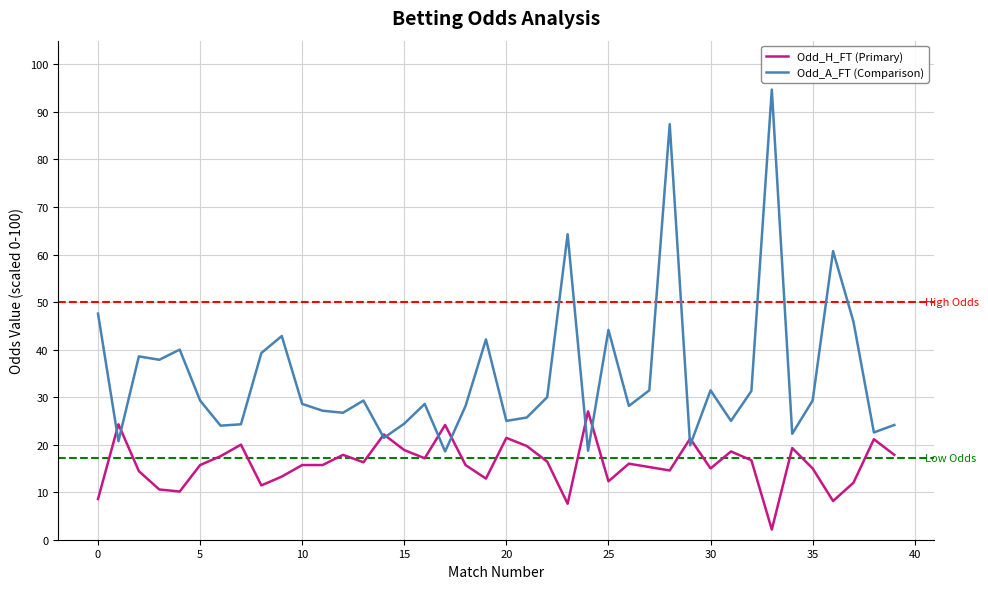

Which series has the largest range (max minus min)?

Odd_A_FT (Comparison)